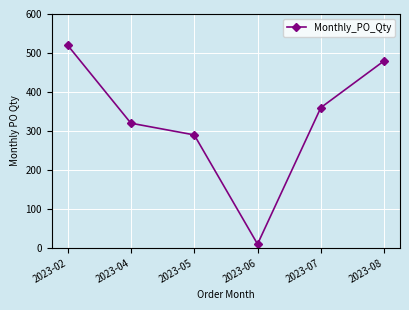

Between 2023-04 and 2023-02, which is larger?

2023-02